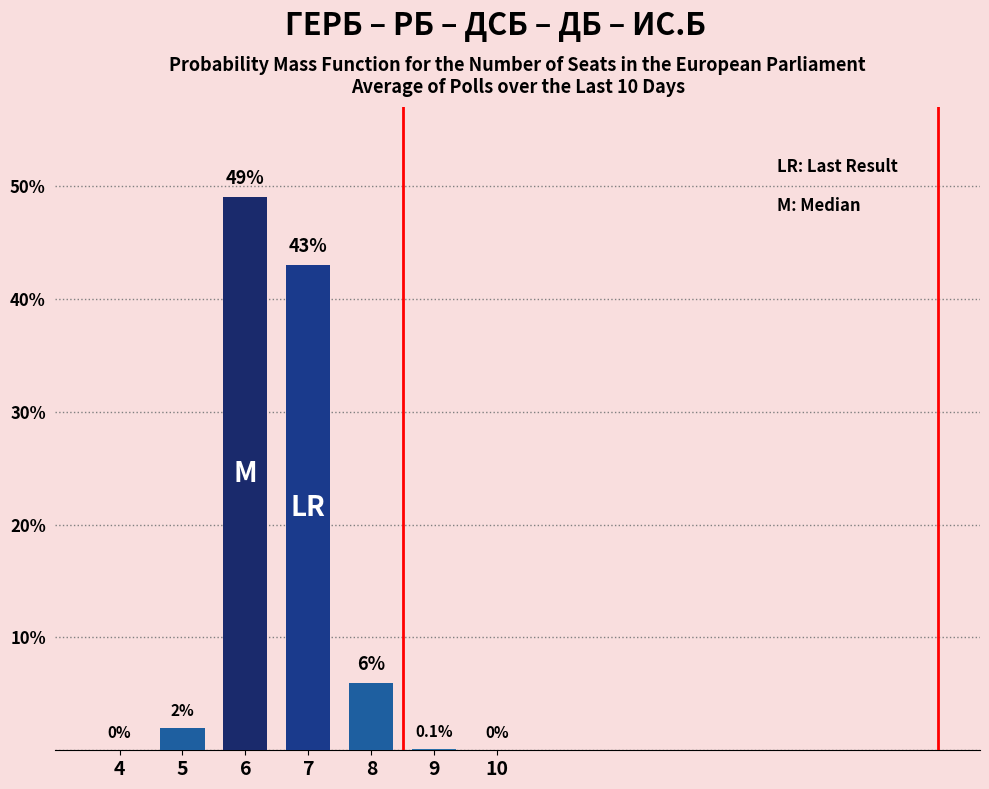

Reading left to right, list all the values displayed in this chart.

4=0.0	5=2.0	6=49.0	7=43.0	8=6.0	9=0.1	10=0.0